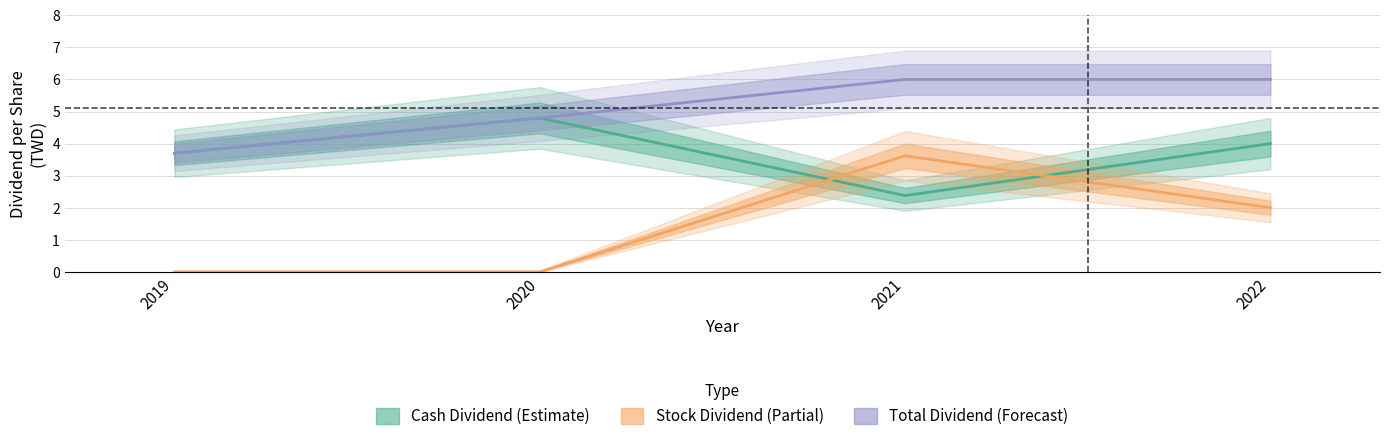

List the labels in order of stock_dividend value, smallest first.

2019, 2020, 2022, 2021